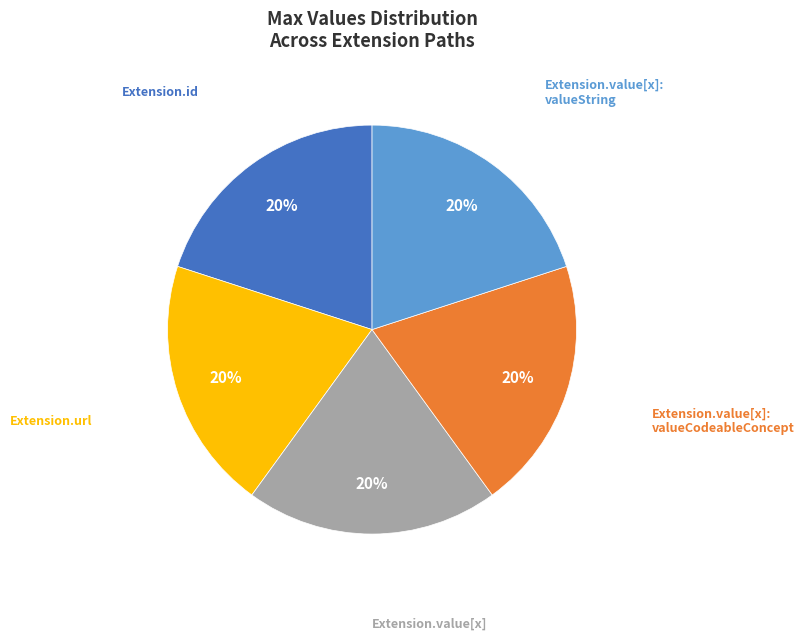

Does any single category account for the majority?

No